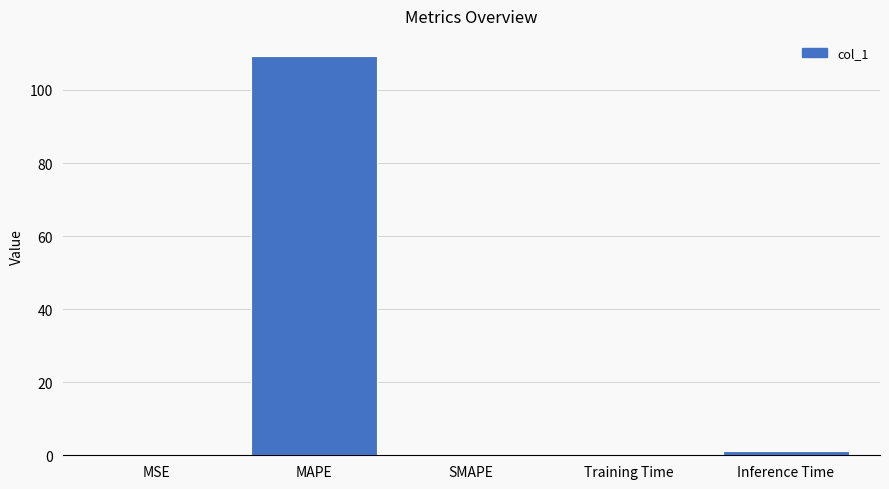

Which label corresponds to the largest value in the chart?

MAPE